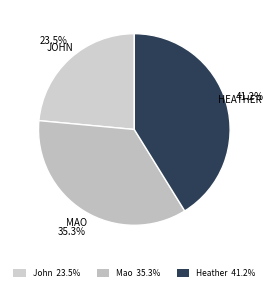

To the nearest percent, what portion does Mao represent?

35%